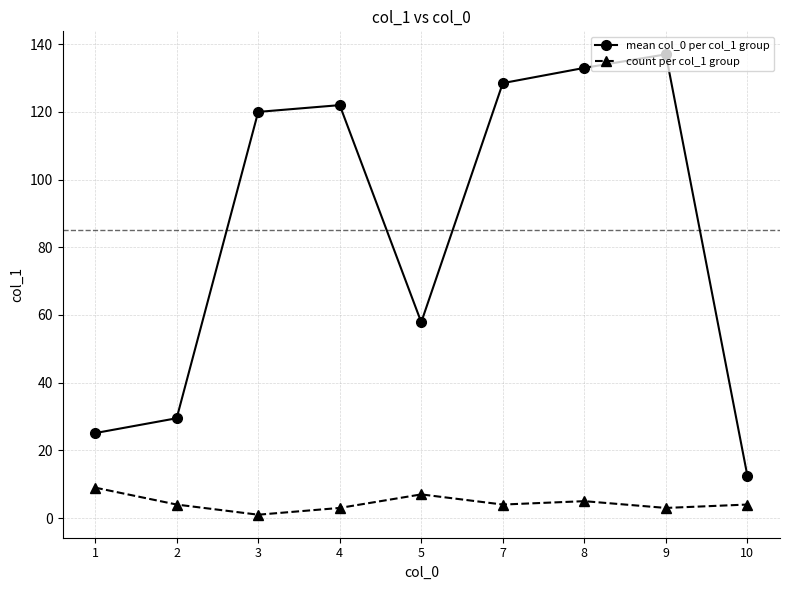

Which series has the largest range (max minus min)?

mean col_0 per col_1 group